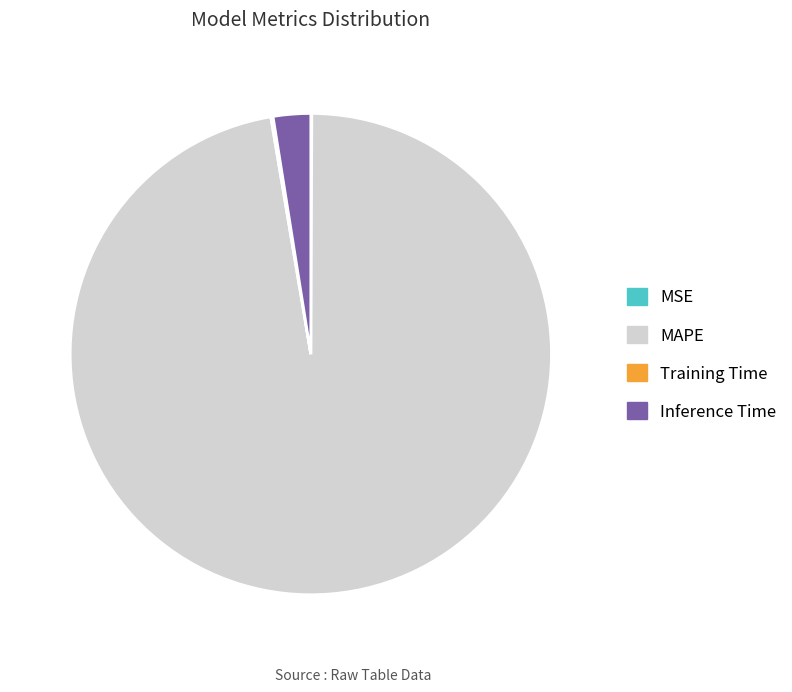

Is it true that MAPE is 97% of the pie?

True